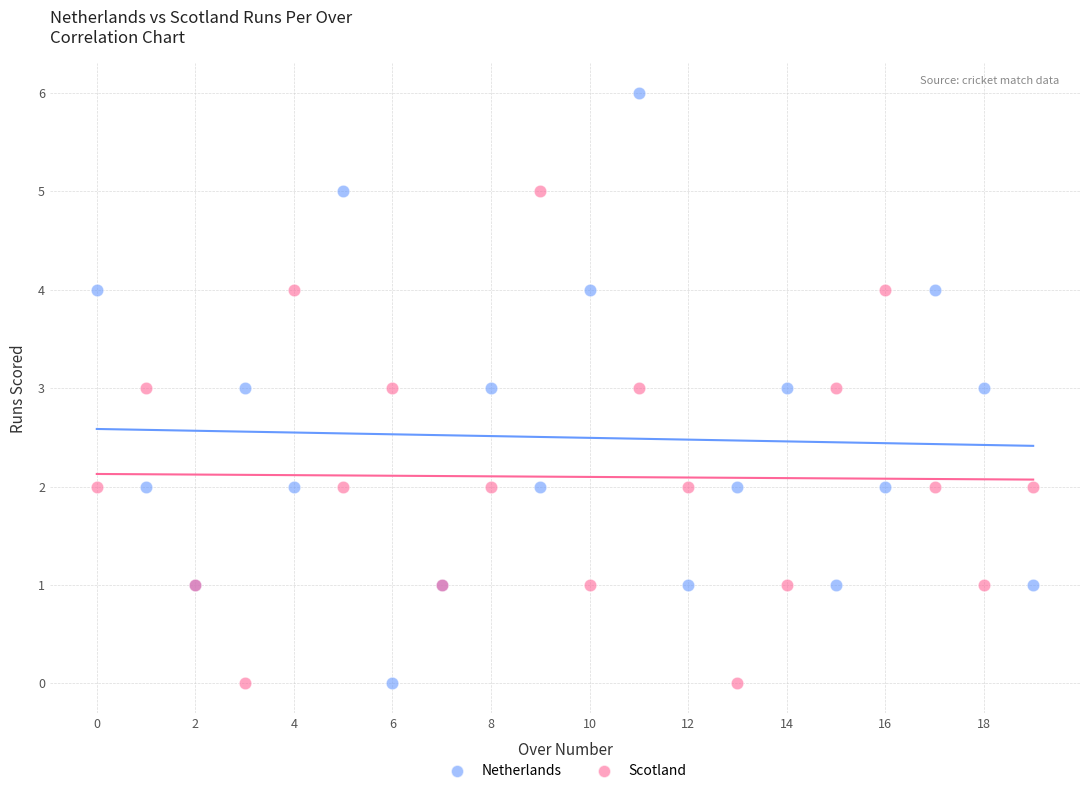

Which series reaches the maximum Y coordinate?

Netherlands